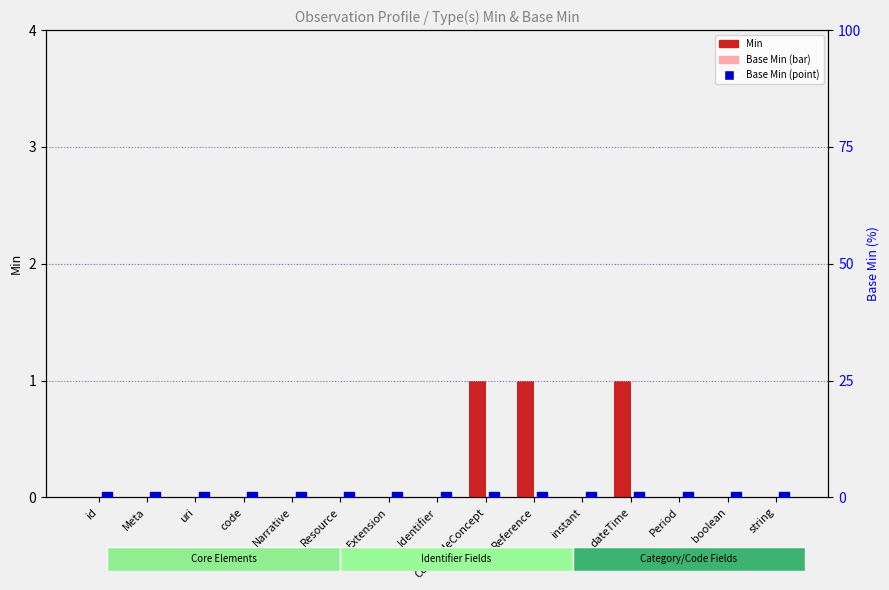

At how many categories does at least one series exceed 0?

3